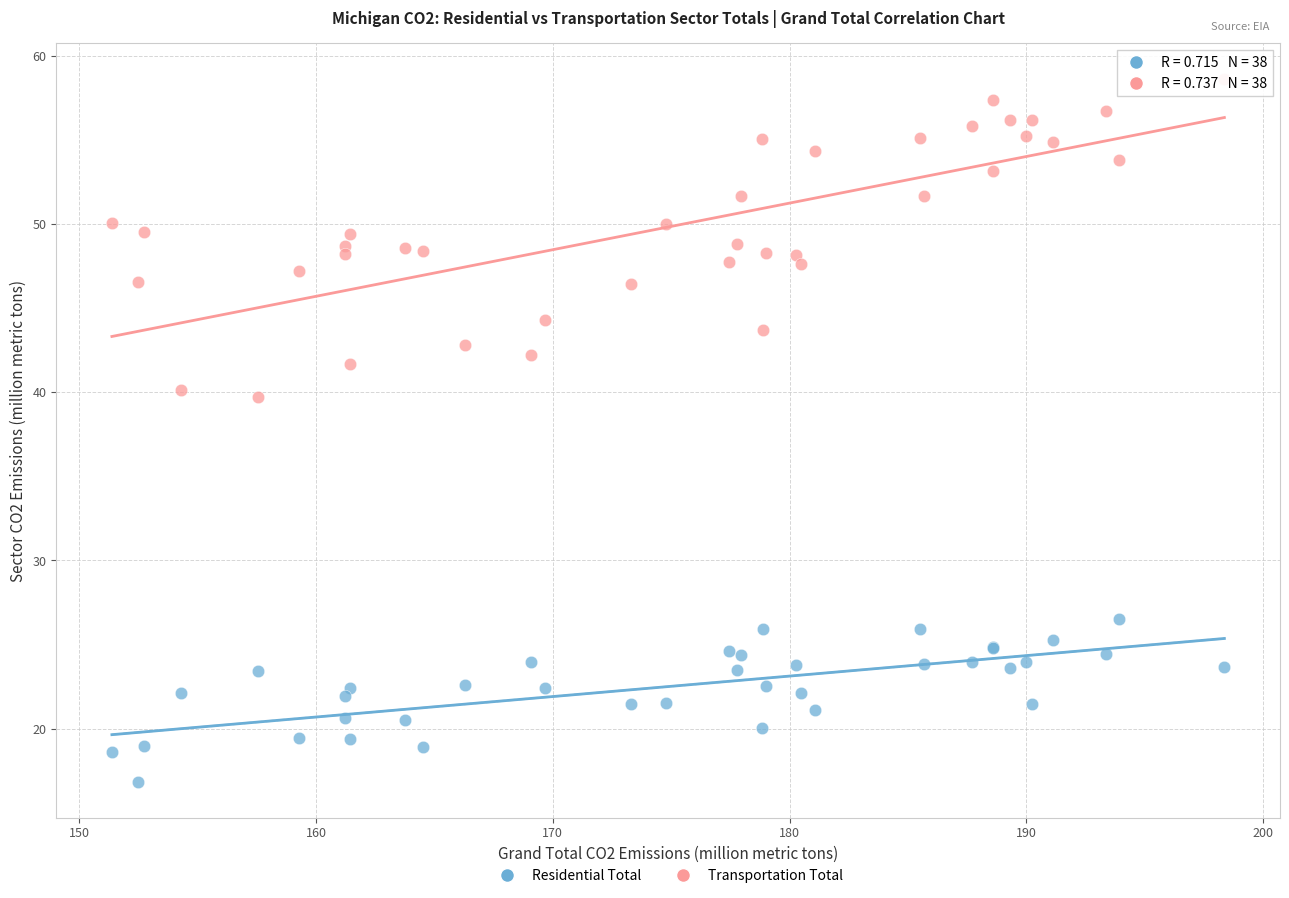

What is the X range (max minus min) for the scatter plot?

47.0